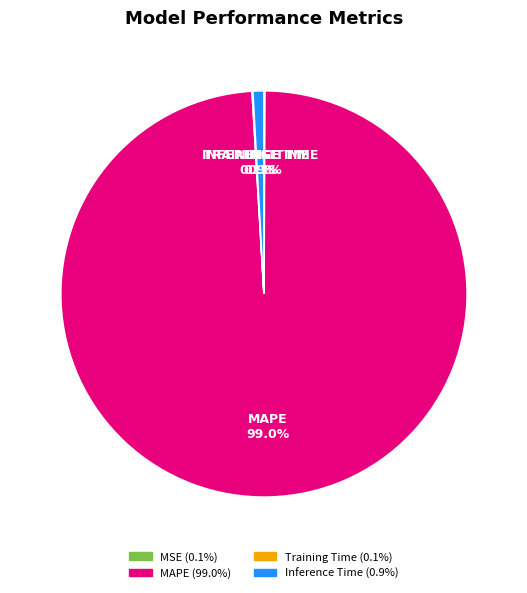

Which category has the biggest portion of the pie?

MAPE